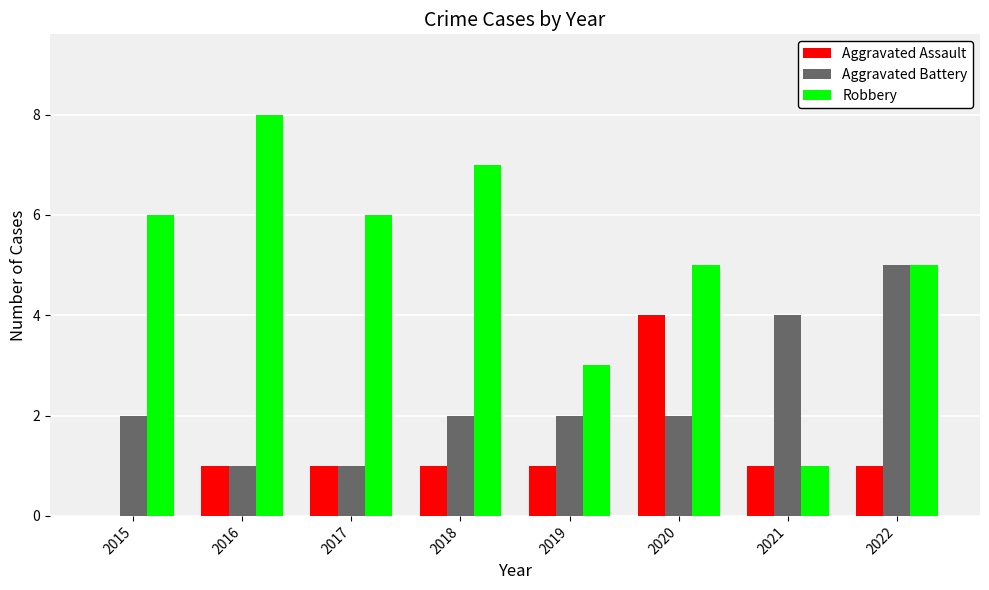

Which category has the highest value in the Aggravated Battery series?

2022